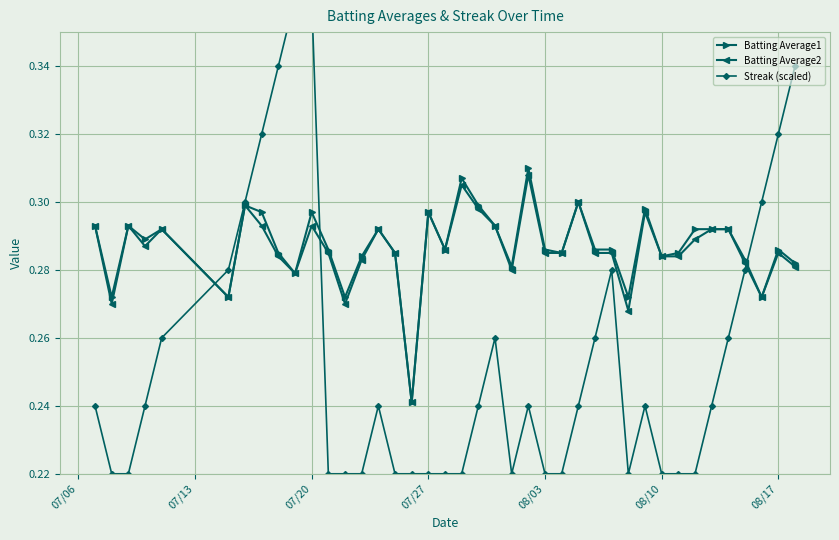

True or false: Batting Average2 and Batting Average1 intersect in this chart.

False